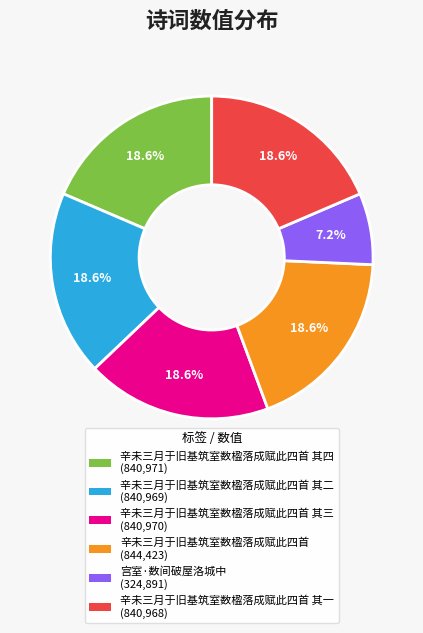

Is there any slice that represents more than half of the pie?

No